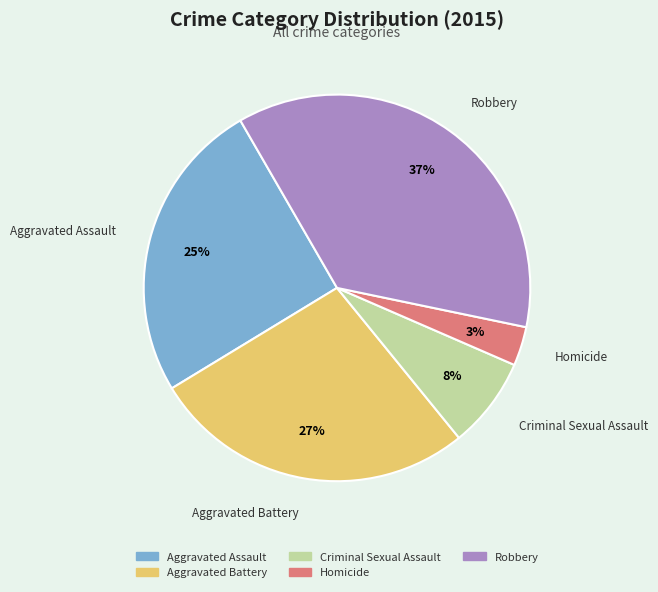

What is the smallest slice in the pie chart?

Homicide